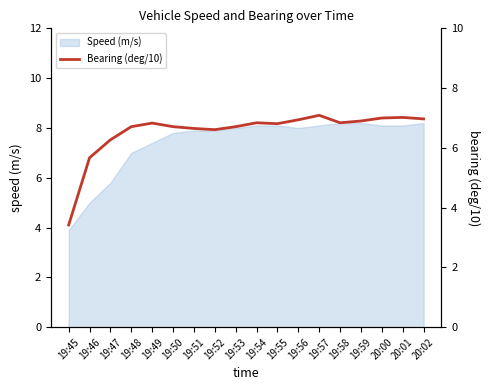

How many interior local peaks (higher than both neighbors) does the data have?

4